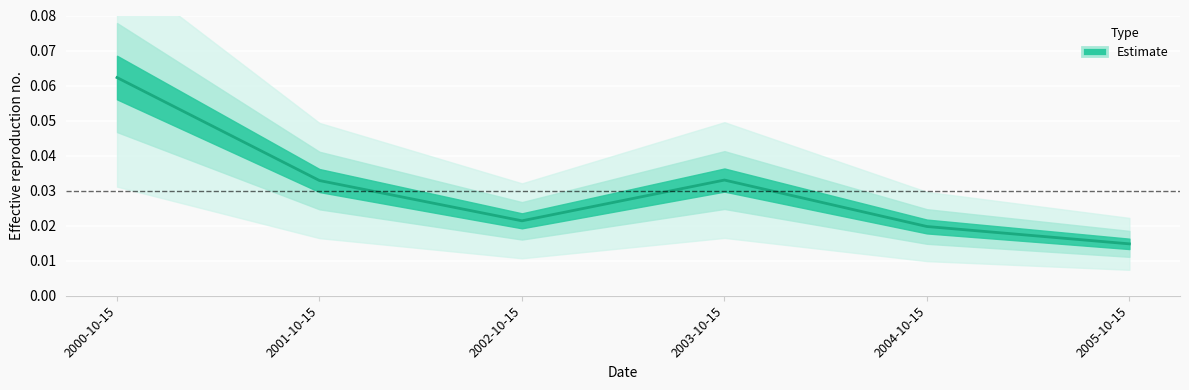

True or false: there are more than 0 points higher than both neighbors.

True